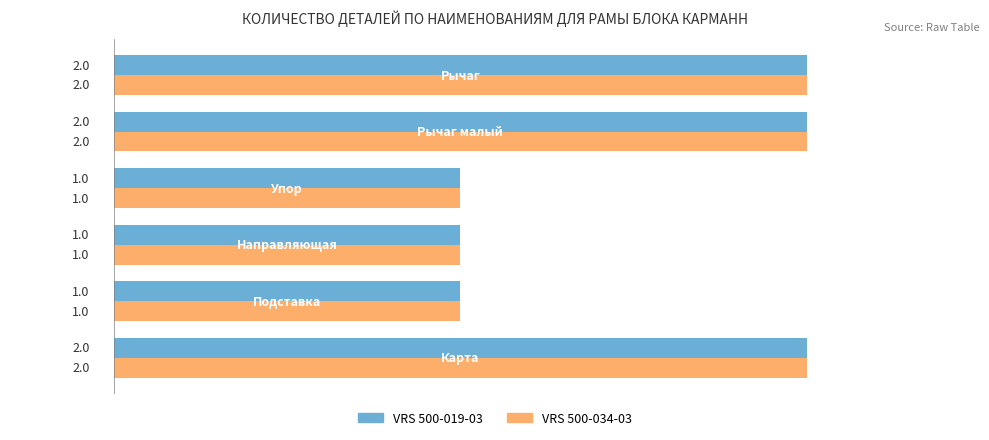

What is the sum of all VRS 500-019-03 values?

9